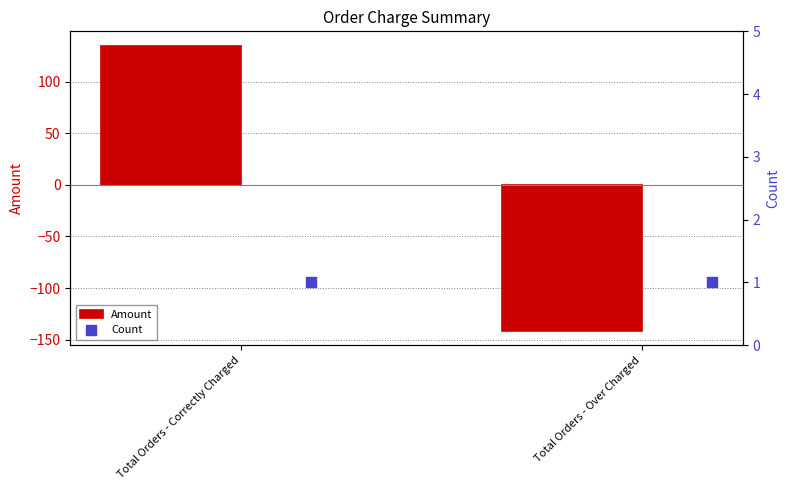

Which series has the largest total across all categories?

Count